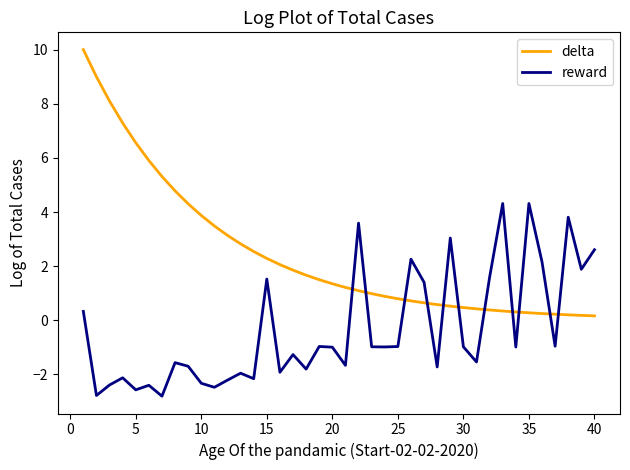

In reward, how many points are lower than both neighbors (excluding endpoints)?

14